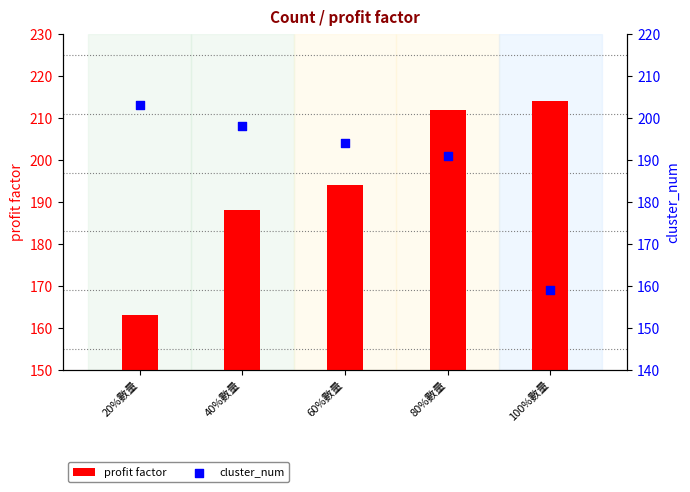

Which series has the largest Y range (max minus min)?

profit factor